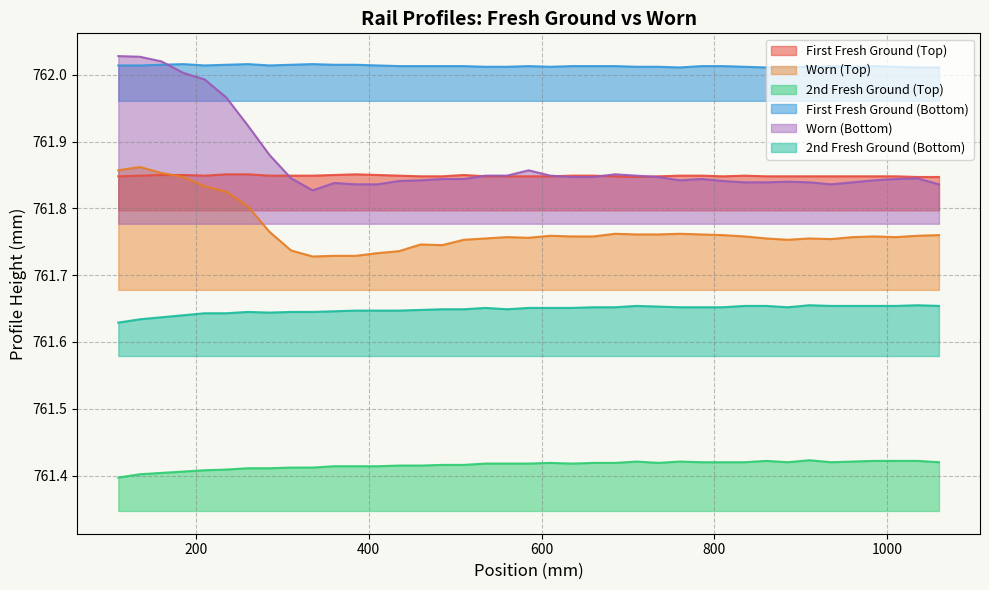

How many interior local peaks does the First Fresh Ground (Top) series have?

3